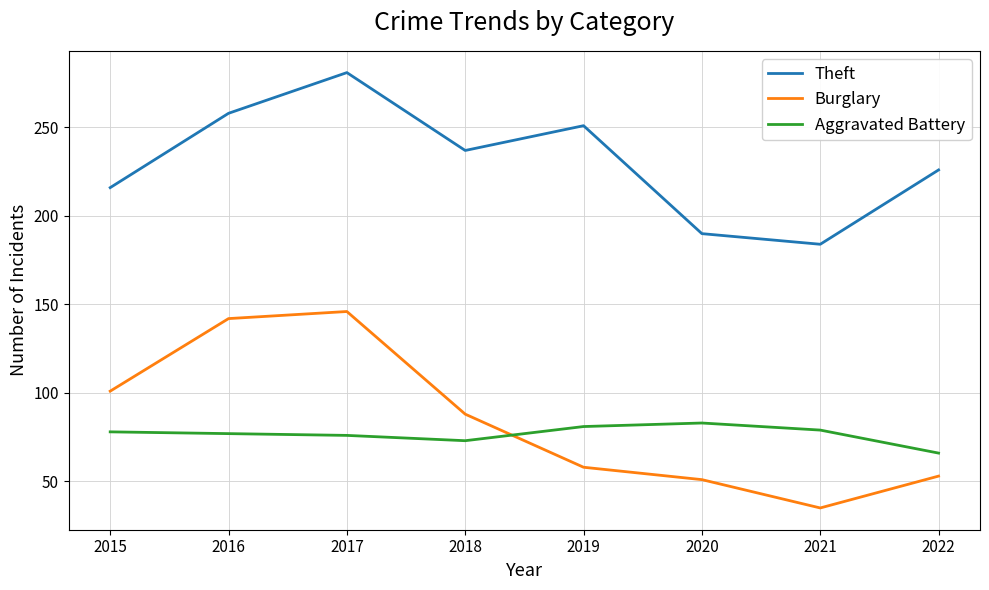

Does the chart have visible grid lines?

Yes